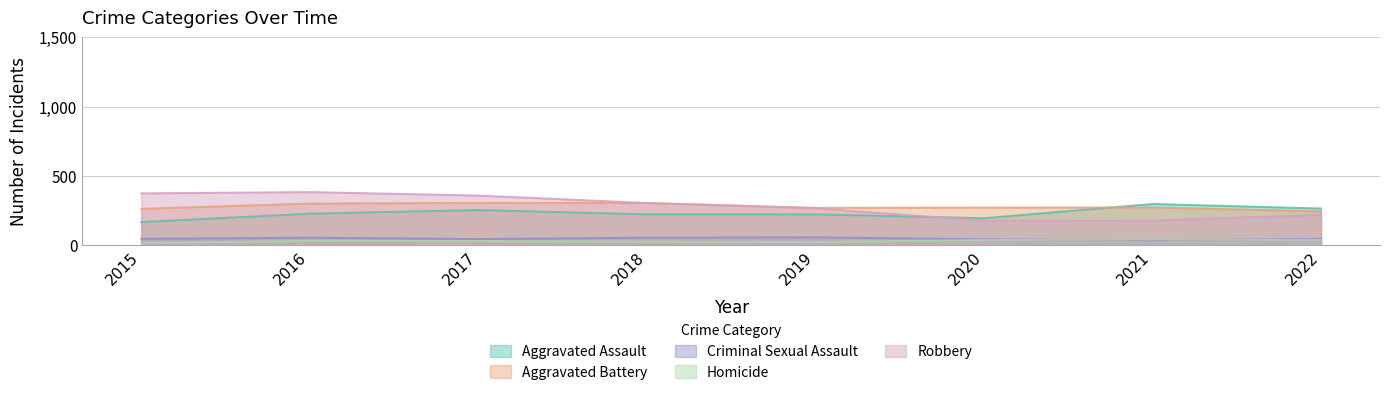

What is the spread (max minus min) of values at 2022?

227